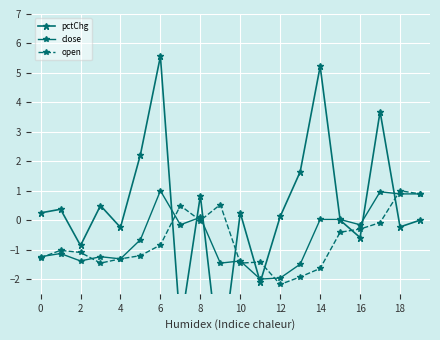

How many data points does each series have?

20